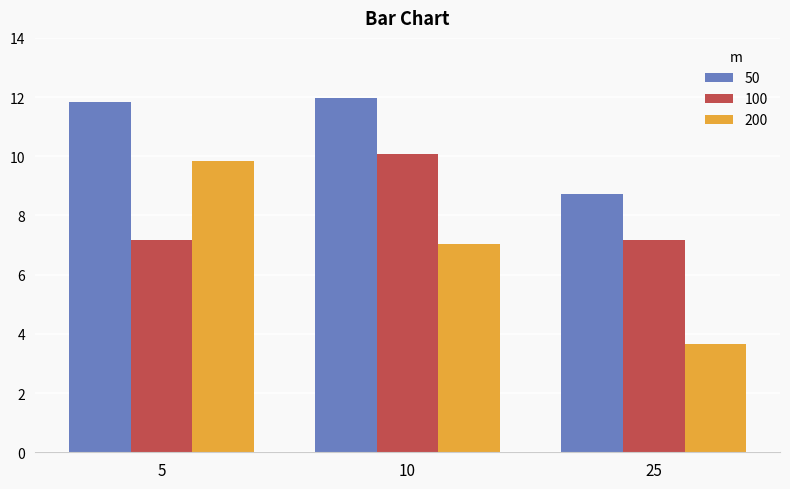

What are all the series names shown in the legend?

50, 100, 200